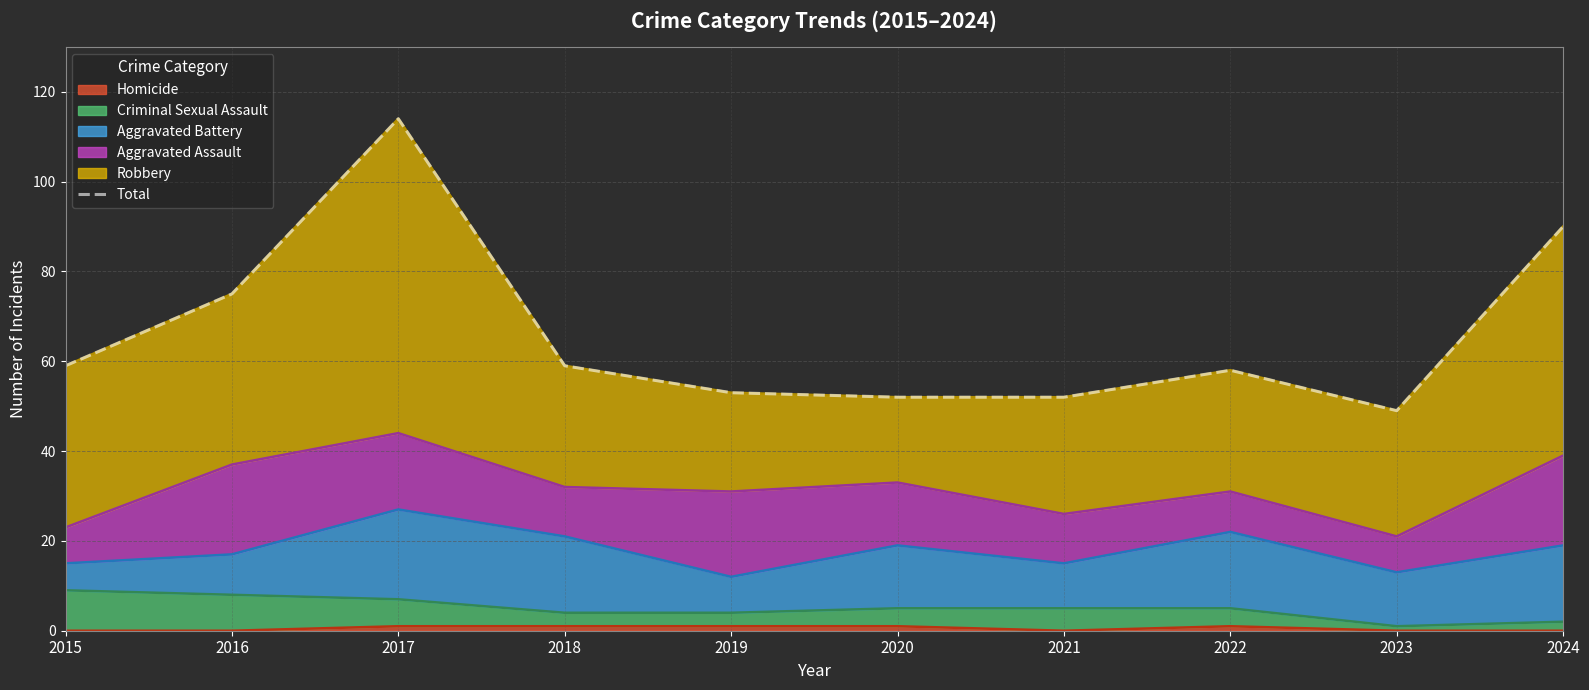

Rank the categories by value from lowest to highest.

2023, 2020, 2021, 2019, 2022, 2015, 2018, 2016, 2024, 2017